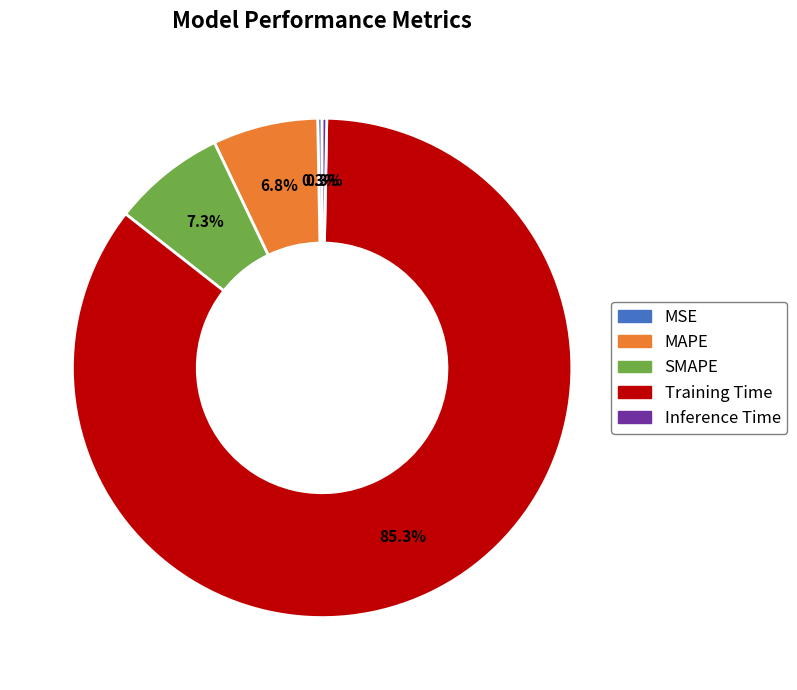

Which slice represents more than half of the pie?

Training Time